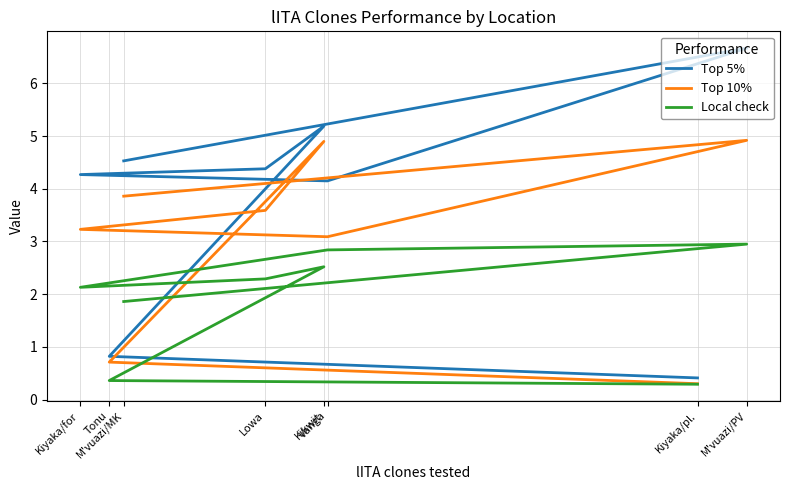

Where is the first local maximum for Local check?

M'vuazi/PV